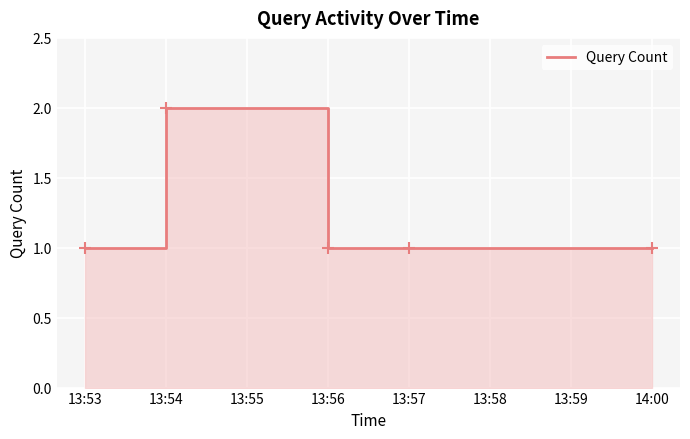

What is the minimum value shown in the chart?

1